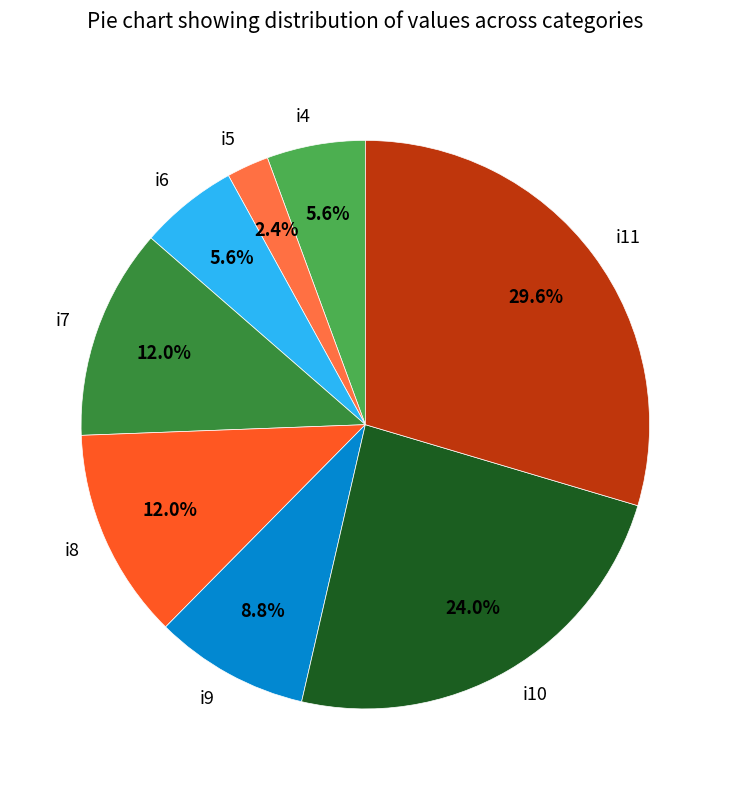

How many slices are in this pie chart?

8